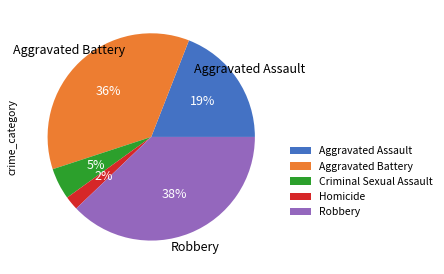

What is the smallest slice in the pie chart?

Homicide